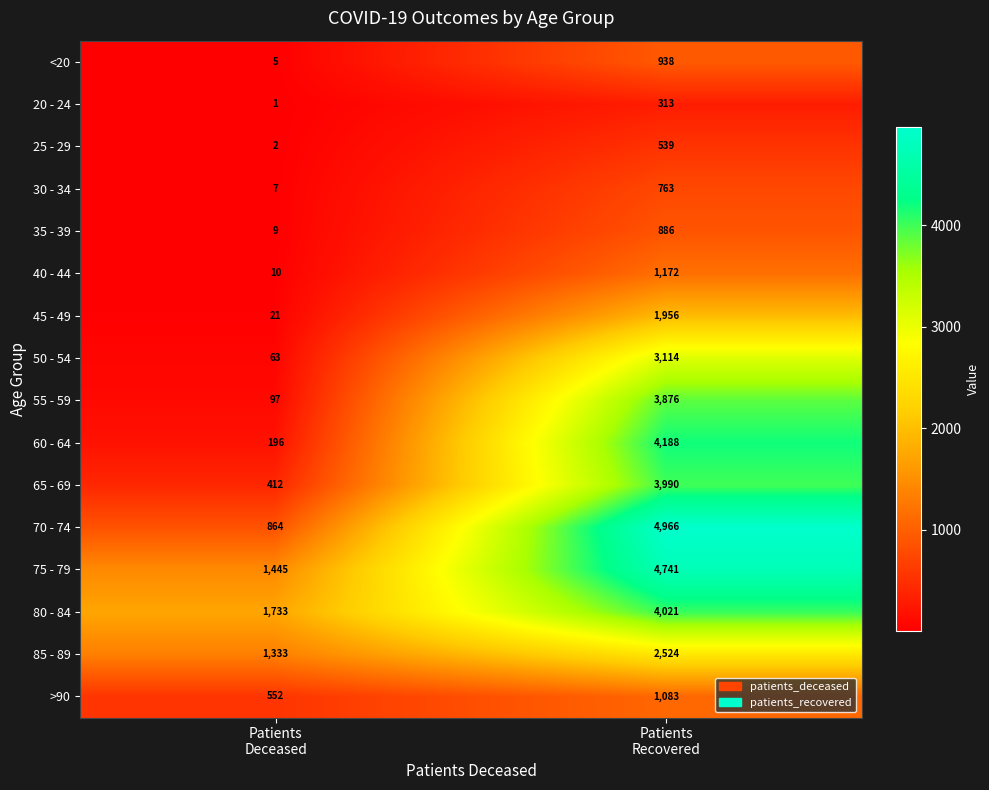

At how many categories does at least one series exceed 2122?

1